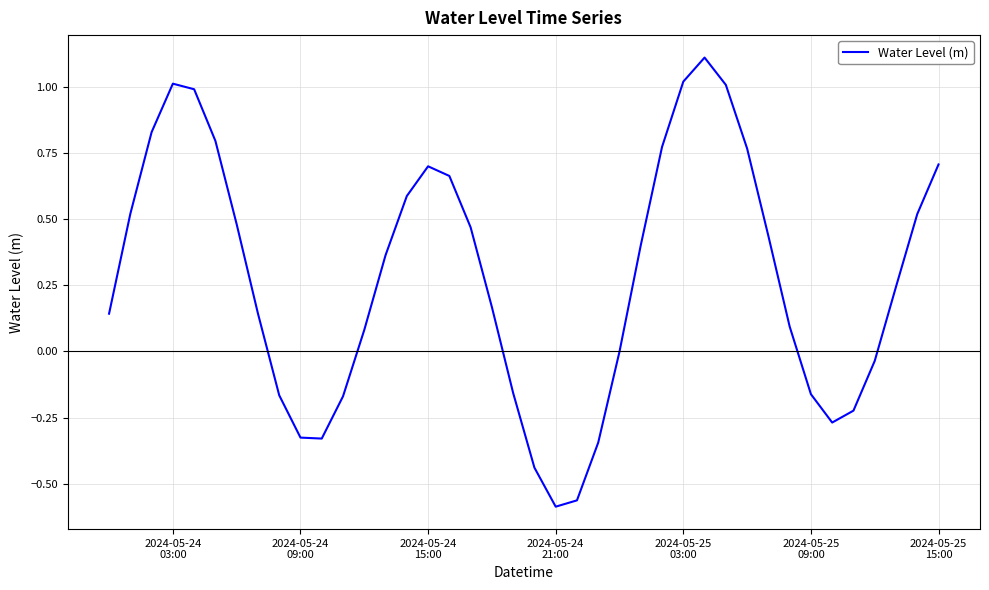

What is the difference between the maximum and minimum values?

1.7